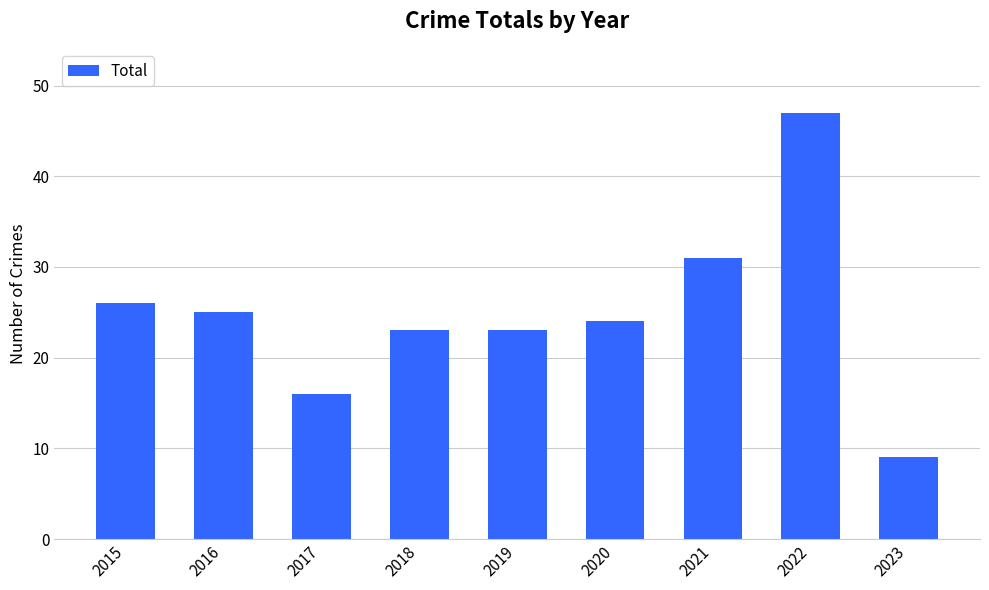

Which has a higher value, 2017 or 2019?

2019